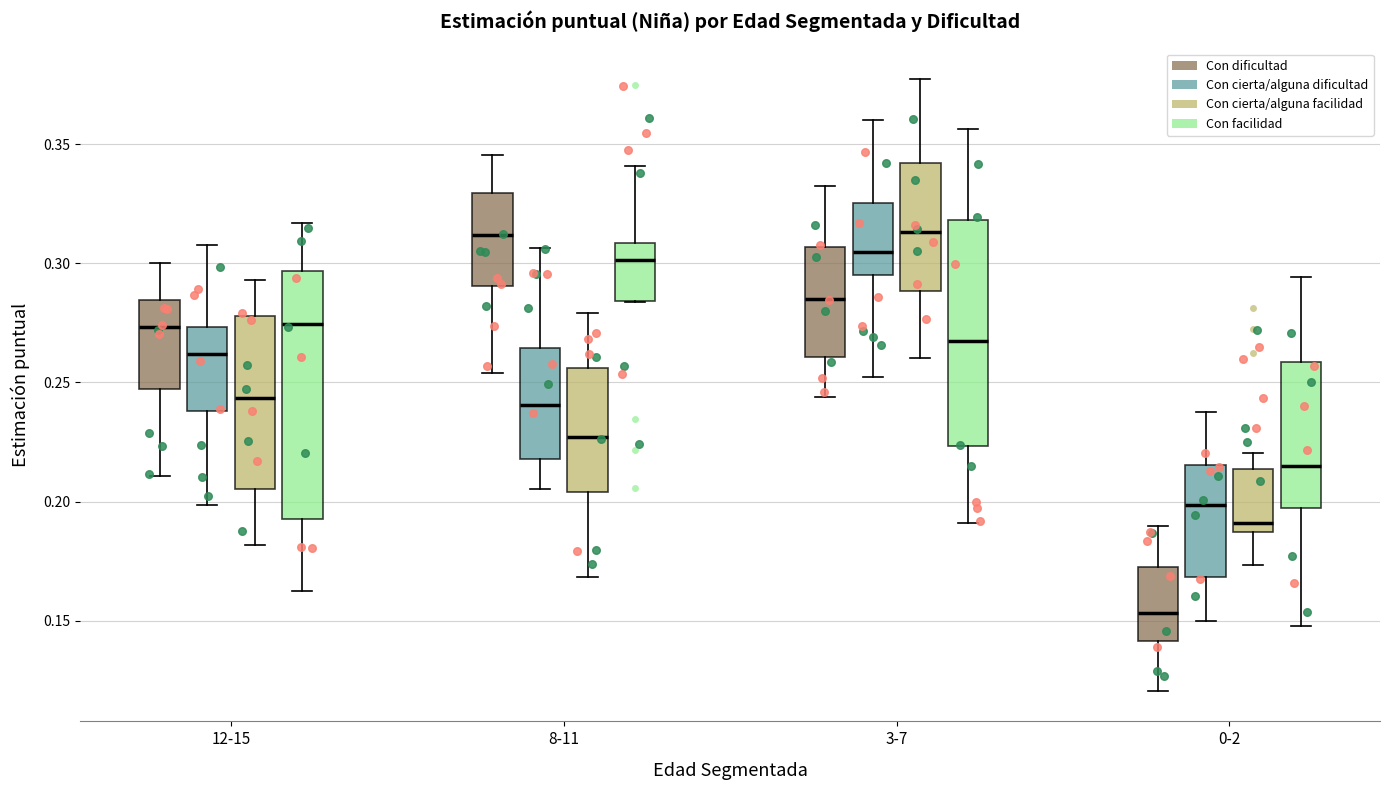

Reading left to right, transcribe this box plot: for each box, give where its median line is, the range the box spans, and where its two whiskers end, as read against the y-axis. The values are not printed on the chart, so give them approximately, as read against the axis.

12-15 (Con dificultad): median 0.275, box 0.245 to 0.285, whiskers 0.210 to 0.300
12-15 (Con cierta/alguna dificultad): median 0.260, box 0.240 to 0.275, whiskers 0.200 to 0.310
12-15 (Con cierta/alguna facilidad): median 0.245, box 0.205 to 0.280, whiskers 0.180 to 0.295
12-15 (Con facilidad): median 0.275, box 0.190 to 0.295, whiskers 0.160 to 0.315
8-11 (Con dificultad): median 0.310, box 0.290 to 0.330, whiskers 0.255 to 0.345
8-11 (Con cierta/alguna dificultad): median 0.240, box 0.220 to 0.265, whiskers 0.205 to 0.305
8-11 (Con cierta/alguna facilidad): median 0.225, box 0.205 to 0.255, whiskers 0.170 to 0.280
8-11 (Con facilidad): median 0.300, box 0.285 to 0.310, whiskers 0.285 to 0.340
3-7 (Con dificultad): median 0.285, box 0.260 to 0.305, whiskers 0.245 to 0.330
3-7 (Con cierta/alguna dificultad): median 0.305, box 0.295 to 0.325, whiskers 0.250 to 0.360
3-7 (Con cierta/alguna facilidad): median 0.315, box 0.290 to 0.340, whiskers 0.260 to 0.375
3-7 (Con facilidad): median 0.265, box 0.225 to 0.320, whiskers 0.190 to 0.355
0-2 (Con dificultad): median 0.155, box 0.140 to 0.170, whiskers 0.120 to 0.190
0-2 (Con cierta/alguna dificultad): median 0.200, box 0.170 to 0.215, whiskers 0.150 to 0.240
0-2 (Con cierta/alguna facilidad): median 0.190, box 0.185 to 0.215, whiskers 0.175 to 0.220
0-2 (Con facilidad): median 0.215, box 0.195 to 0.260, whiskers 0.150 to 0.295